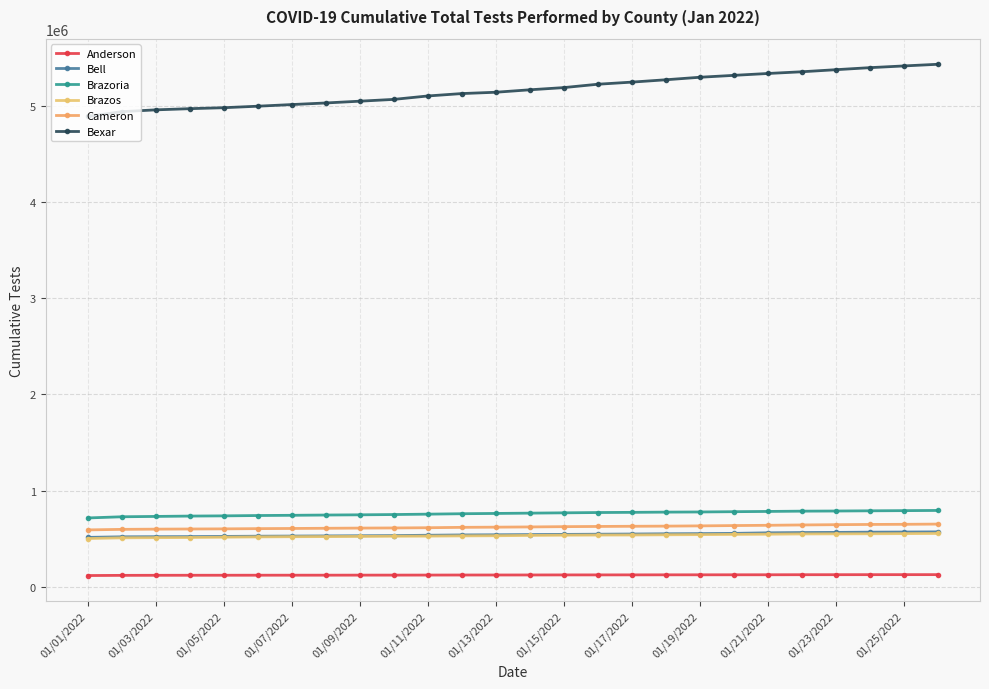

Reading right to left, list all the values displayed in this chart.

Anderson: 126894	126704	126612	126260	126094	125467	125277	125024	124878	124415	124132	123969	123428	123136	122949	122376	121921	121769	121260	121090	120908	120607	120401	120101	119385	117438
Bell: 571483	569704	568453	565969	564385	561469	555734	553285	551512	548949	547040	545160	543224	541081	539560	536268	532746	531046	529339	527774	526284	524243	522075	521243	520030	514180
Brazoria: 794099	792105	790301	788177	786755	783787	781216	778300	776728	774310	772479	769349	766138	762997	760009	755588	751576	748701	746456	743613	741323	737843	735666	731994	728397	716262
Brazos: 554860	553311	551680	550940	549877	547138	545190	542850	541106	539014	538274	536793	534330	531223	529606	527171	525931	524237	522426	521100	519158	516154	512879	511241	509479	502017
Cameron: 652340	649932	648579	646238	643326	639749	637009	633732	631090	629567	627695	625681	622757	620399	618487	614449	612142	610777	608756	606760	605099	602656	601276	599752	597573	591941
Bexar: 5431959	5414642	5396763	5375586	5354095	5336251	5316824	5297066	5270975	5246547	5224568	5189622	5166776	5141357	5127645	5102658	5067102	5048449	5029949	5013390	4996333	4980679	4970651	4958362	4939923	4890370